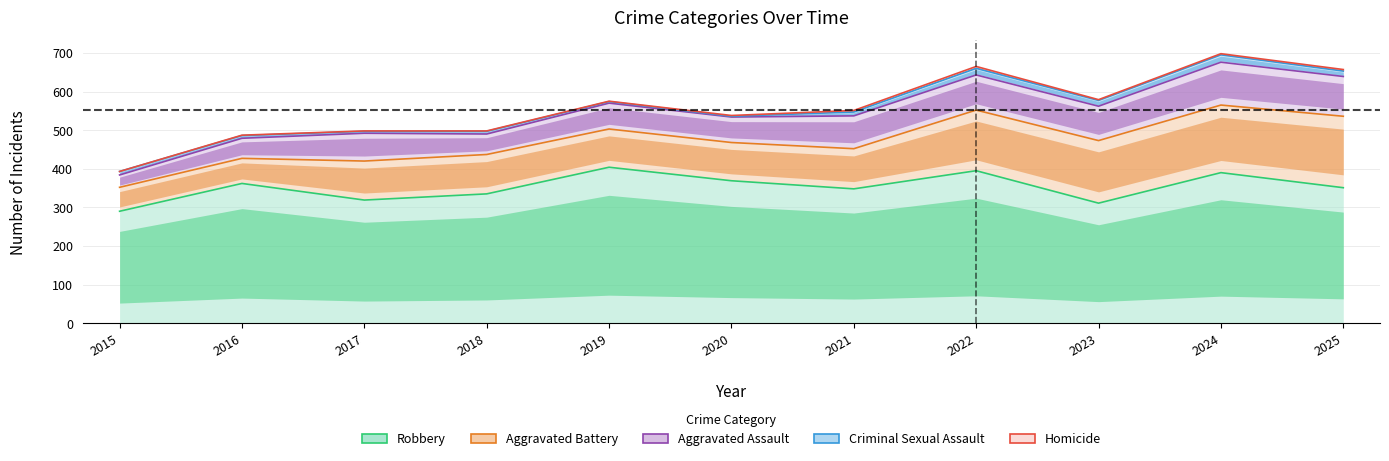

What is the value of the Aggravated Assault point at the 9th from the left?

89